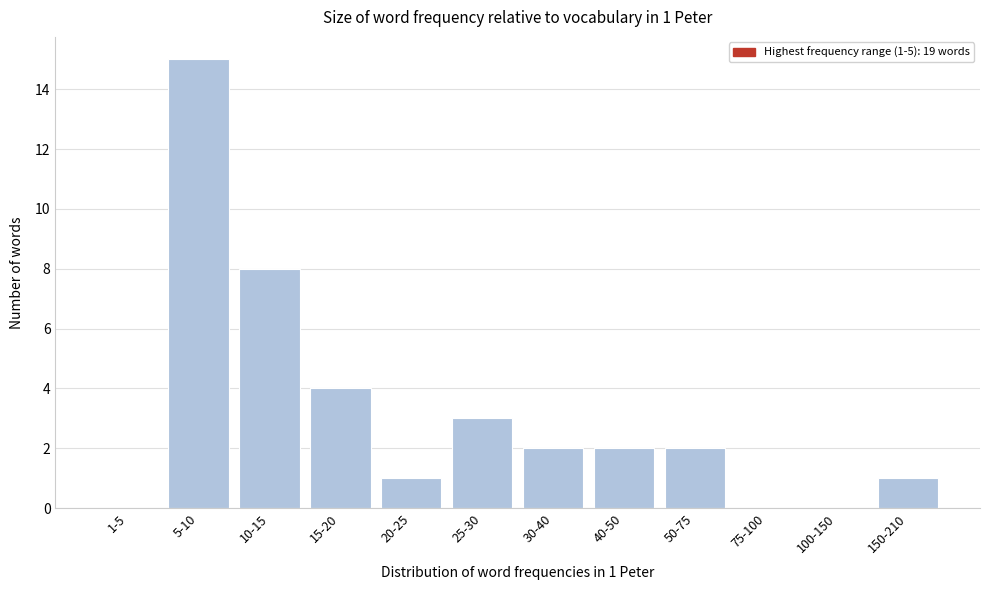

Reading left to right, transcribe all the data shown in this chart.

1-5=0	5-10=15	10-15=8	15-20=4	20-25=1	25-30=3	30-40=2	40-50=2	50-75=2	75-100=0	100-150=0	150-210=1